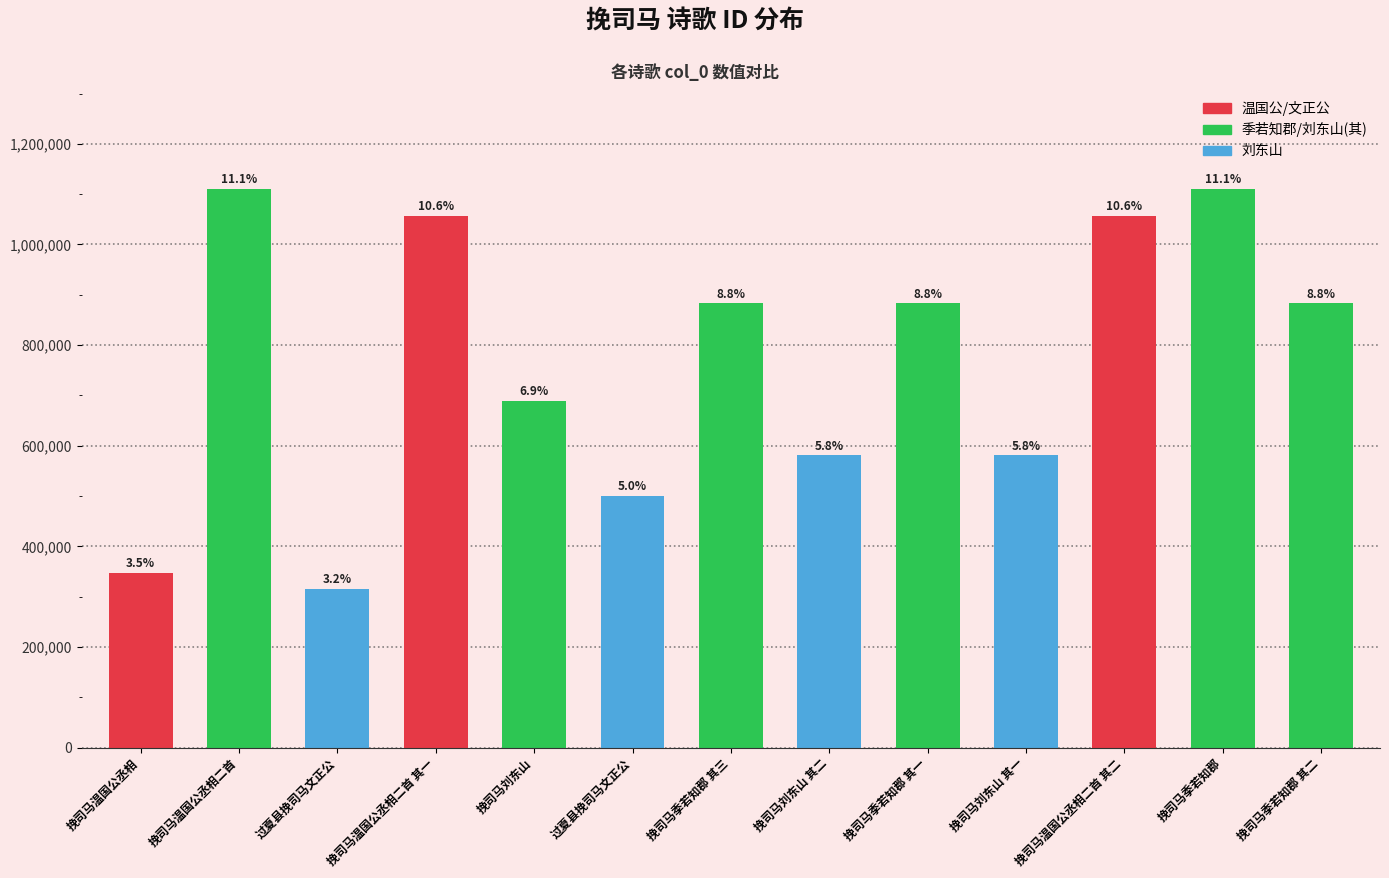

Reading right to left, extract all data points from this chart.

挽司马季若知郡 其二=883140	挽司马季若知郡=1110278	挽司马温国公丞相二首 其二=1057118	挽司马刘东山 其一=581469	挽司马季若知郡 其一=882858	挽司马刘东山 其二=581470	挽司马季若知郡 其三=882859	过夏县挽司马文正公=500095	挽司马刘东山=689608	挽司马温国公丞相二首 其一=1057117	过夏县挽司马文正公=315325	挽司马温国公丞相二首=1111075	挽司马温国公丞相=347522